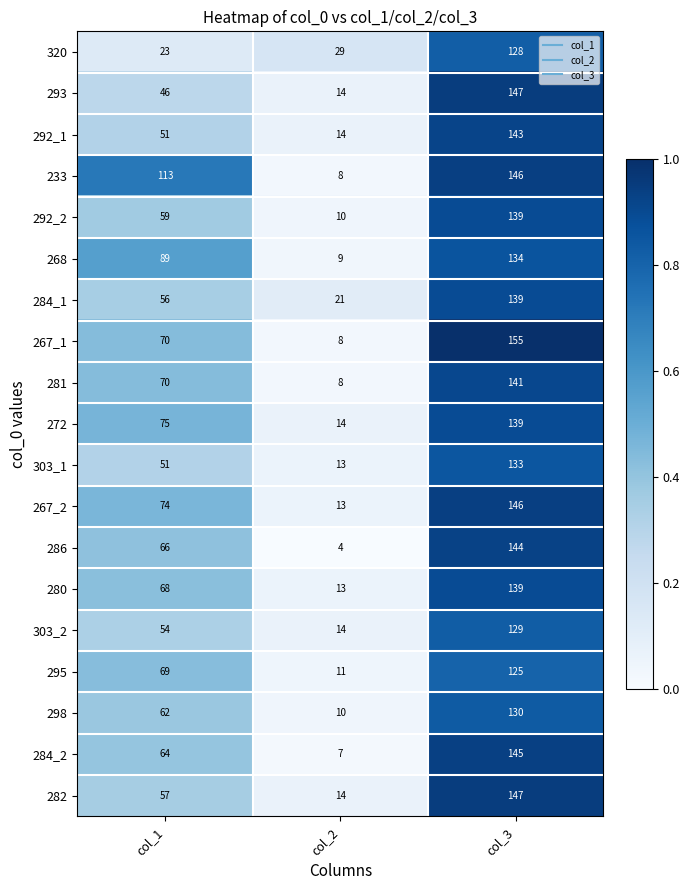

What is the sum of the 268 values at col_2 and col_3?

143